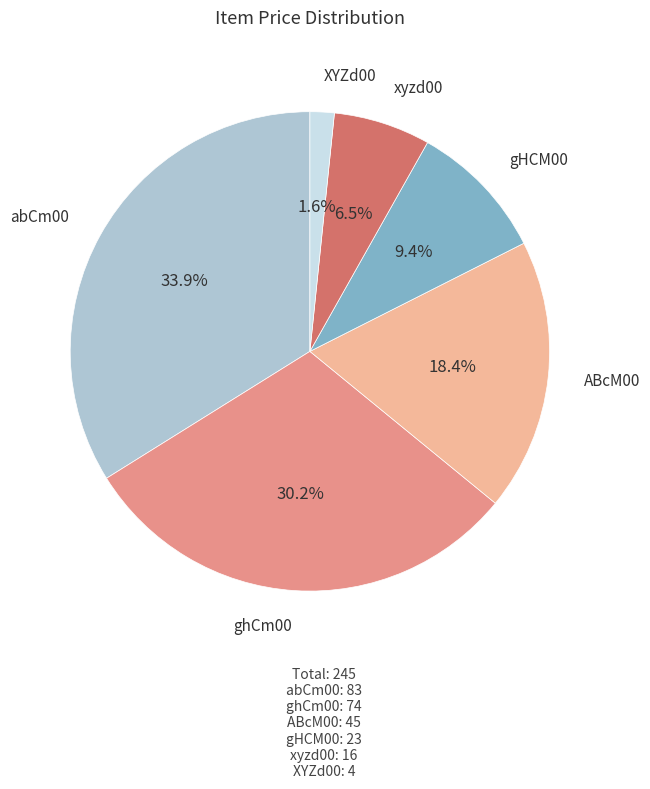

Does any single category account for the majority?

No